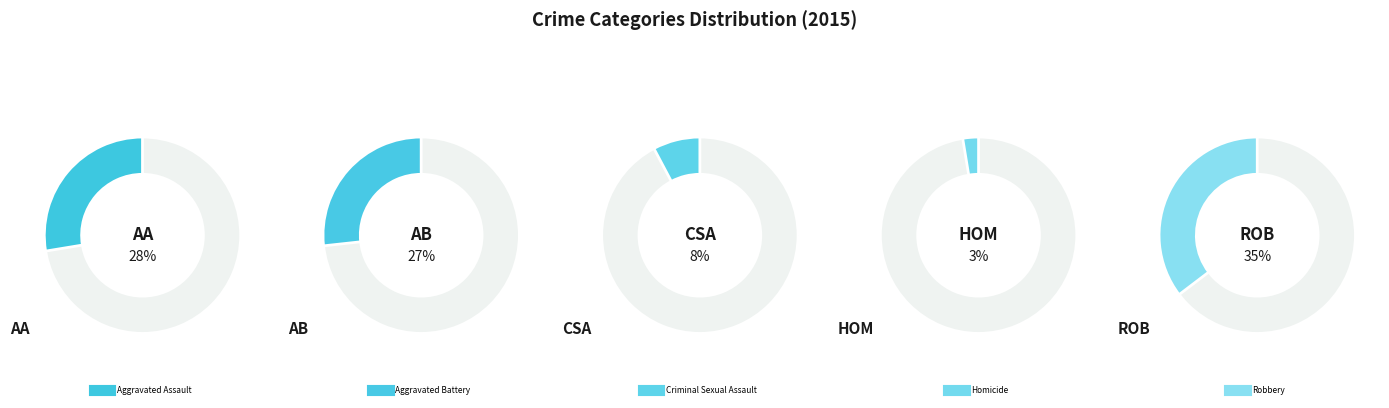

Which category has the biggest portion of the pie?

Robbery